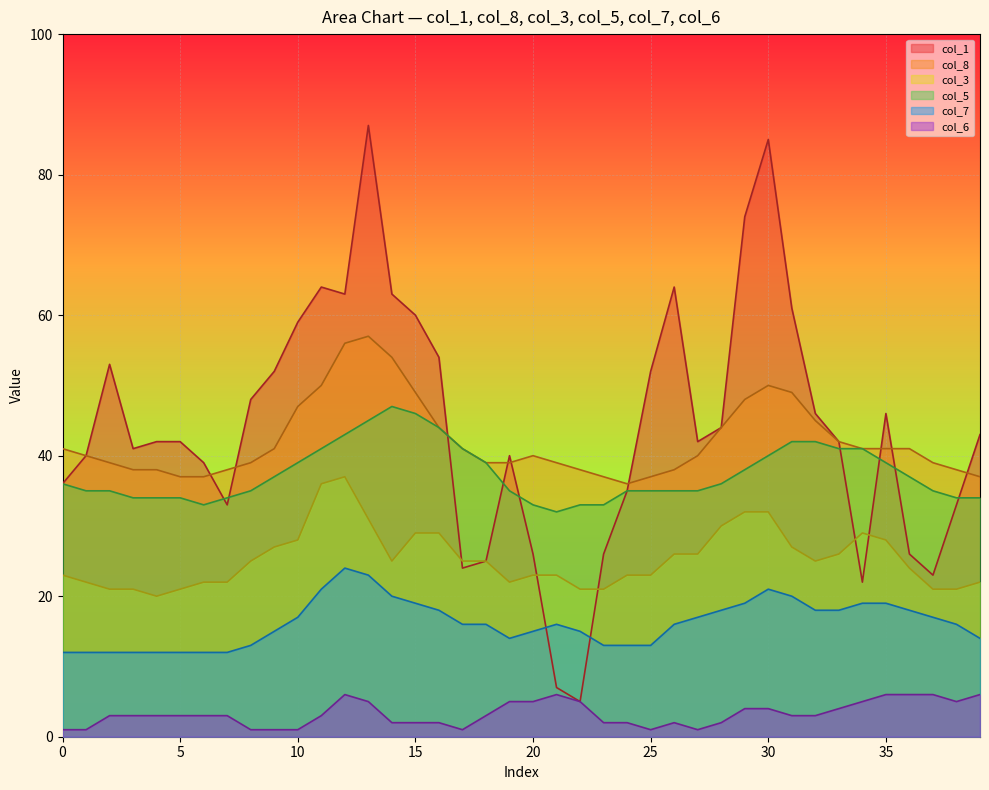

Is it true that col_5 equals 22 at 26?

False